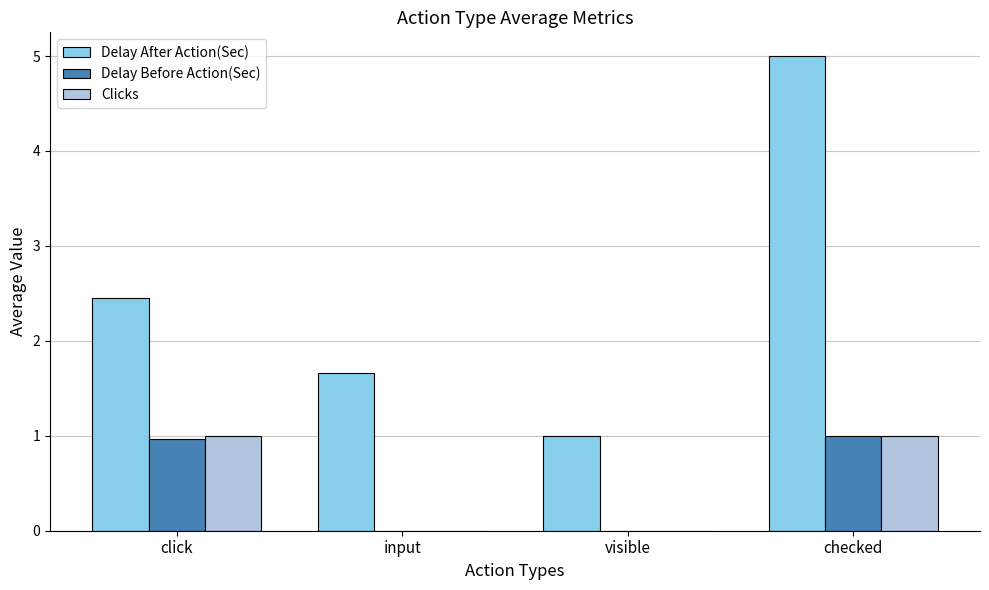

At which label does Delay After Action(Sec) first exceed 2?

click